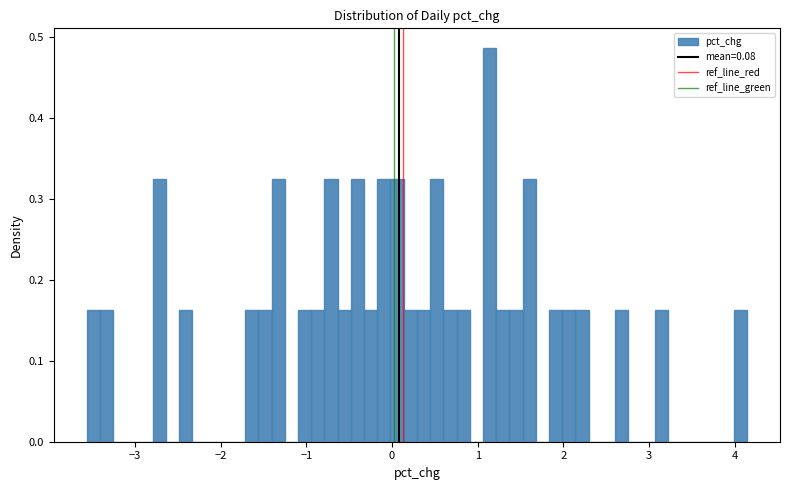

Read against the x-axis, roughly where is the centre of the tallest bar?

1.1